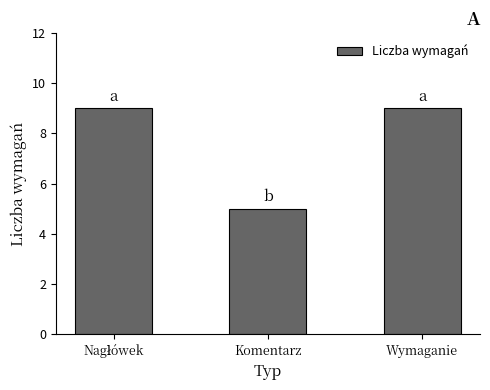

What is the maximum value shown in the chart?

9